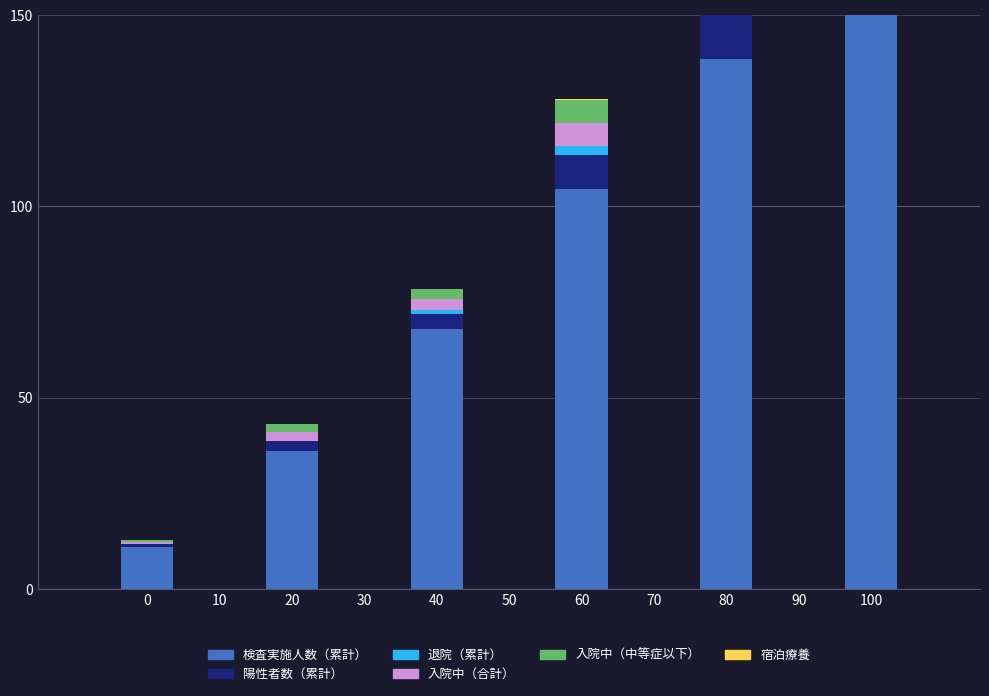

What is the average value of the 検査実施人数（累計） series?

84.7